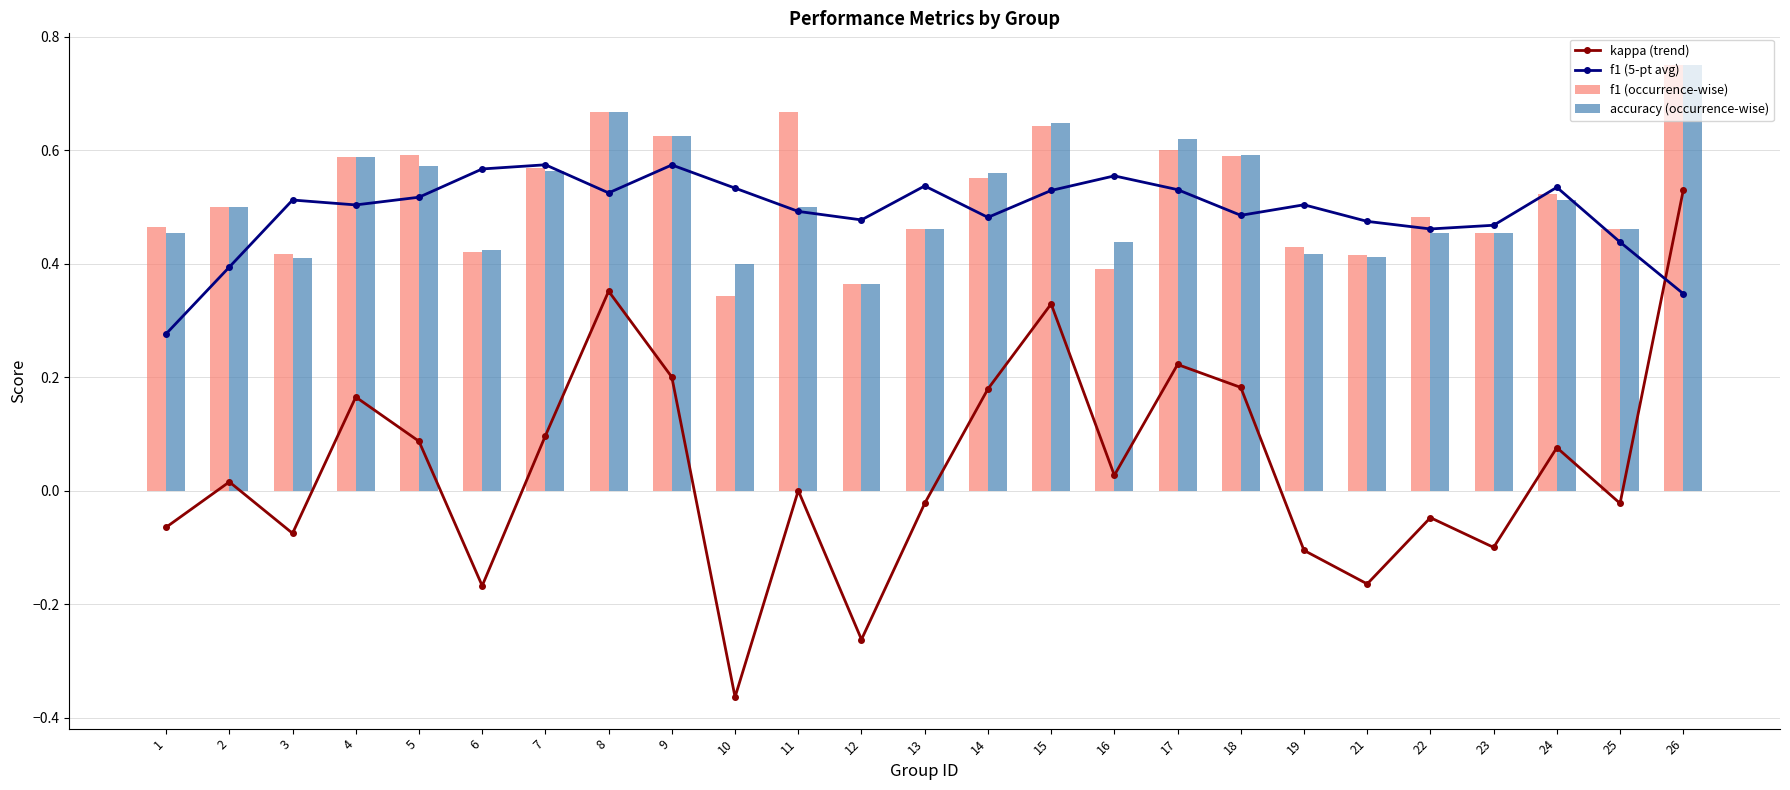

At how many categories does at least one series exceed 0?

25